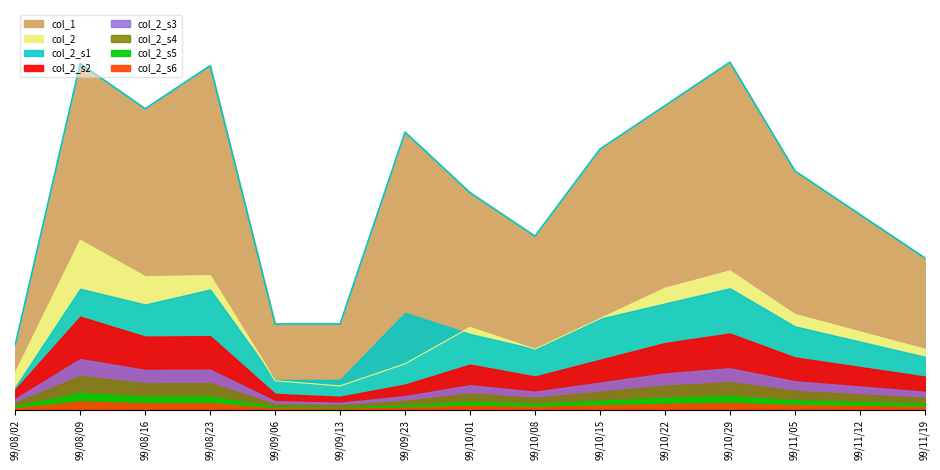

True or false: col_1 has a value of 364619 at 99/10/29.

False